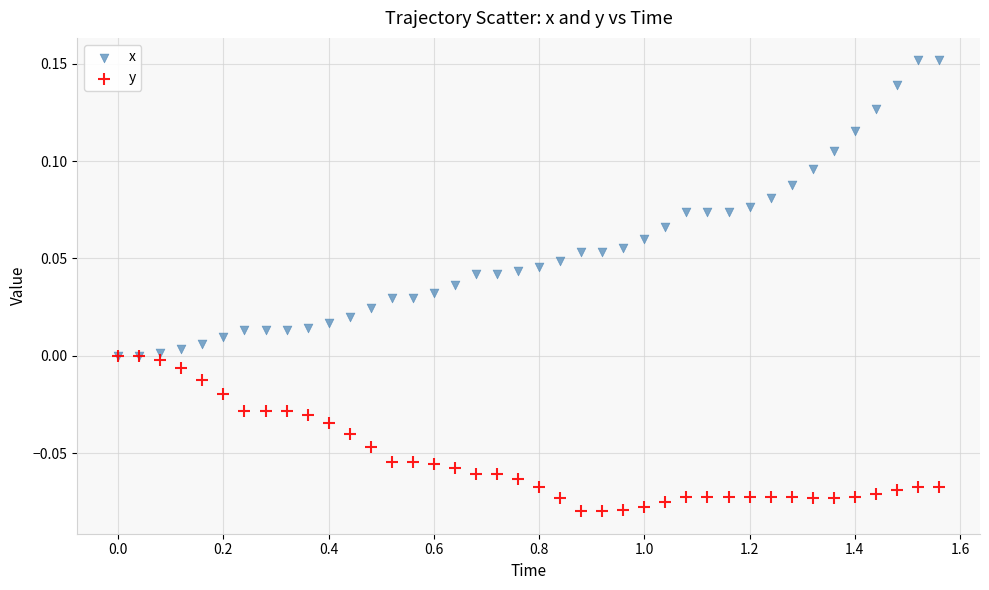

What are all the series names shown in the legend?

x, y